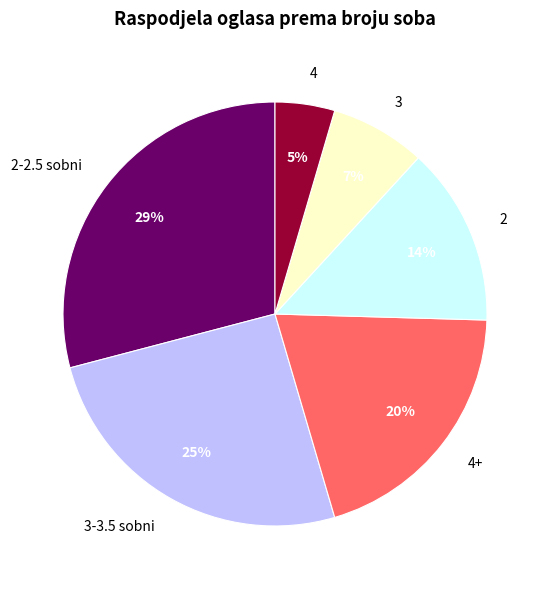

What is the ratio of the value at 3 to the value at 3-3.5 sobni?

0.3